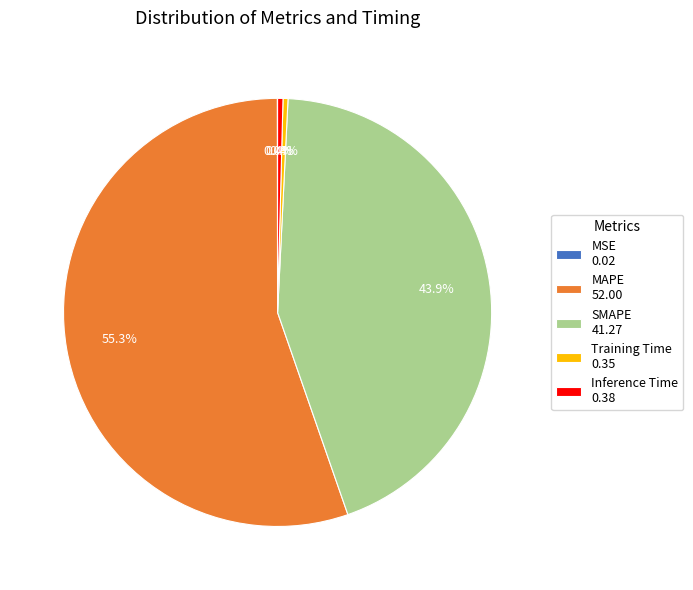

Does any single category account for the majority?

Yes